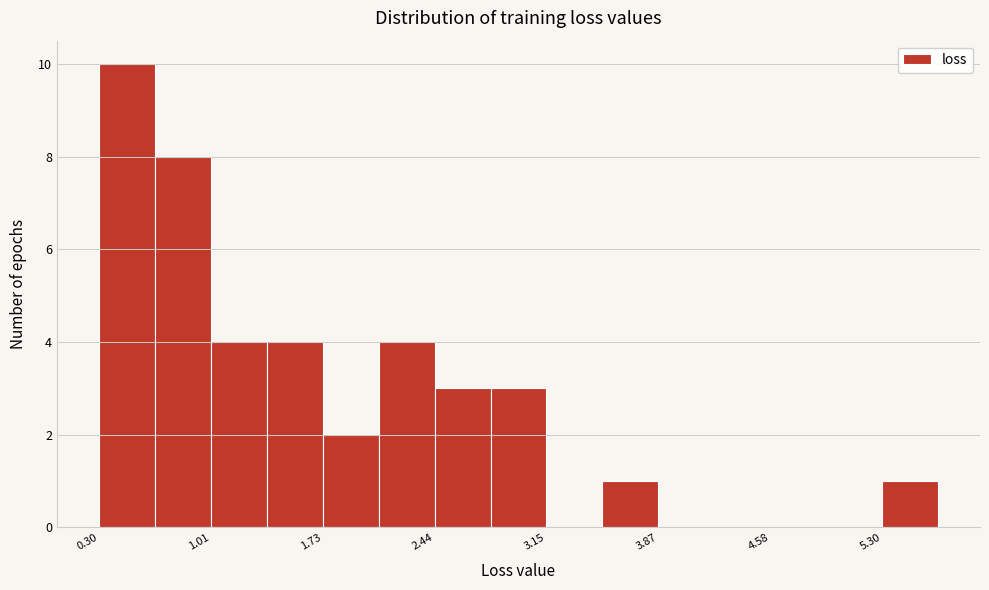

Read against the x-axis, roughly where is the centre of the tallest bar?

0.5